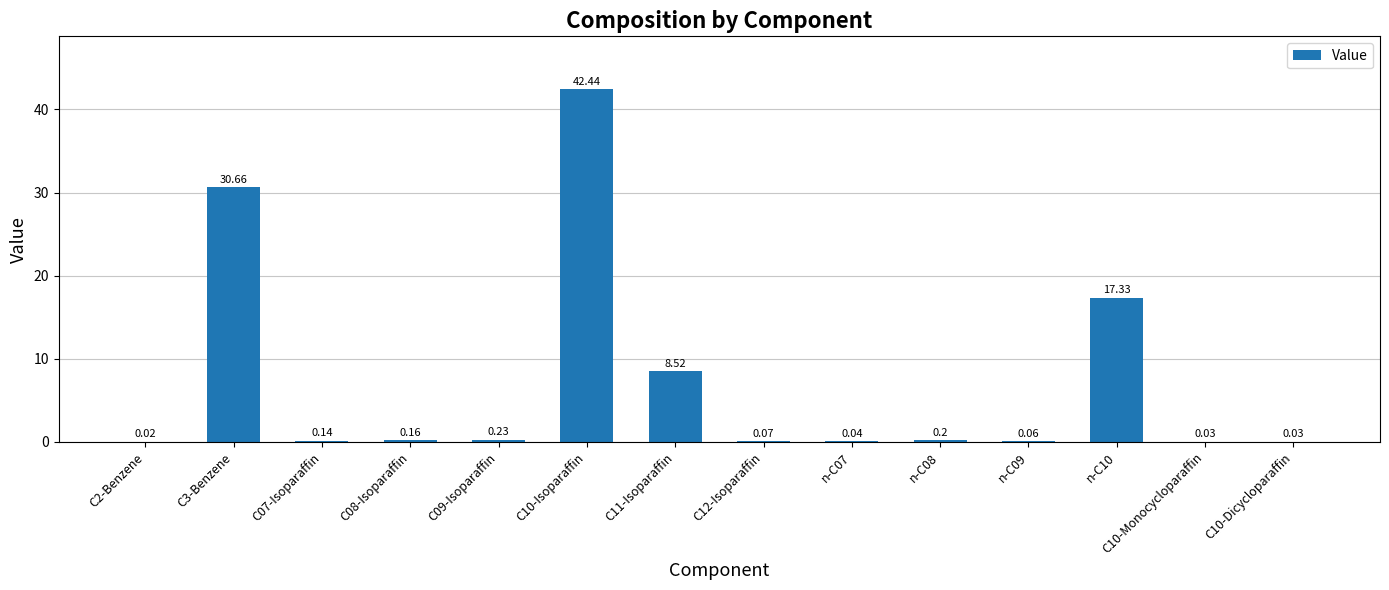

Where is the data nearest to the value 21?

n-C10